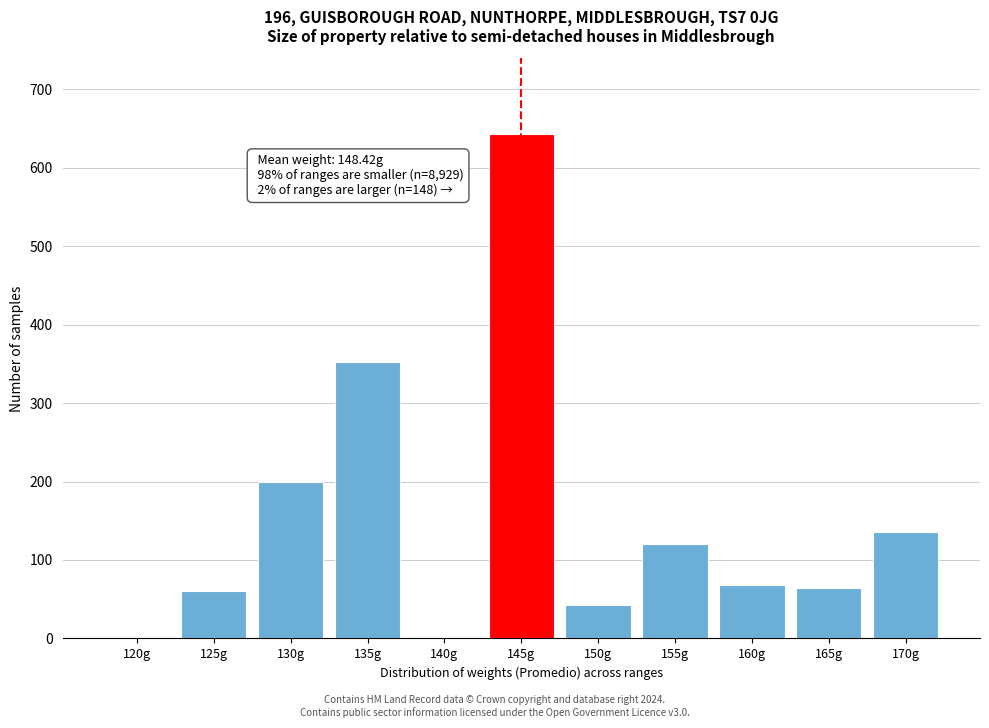

Where is the data nearest to the value 321?

135g